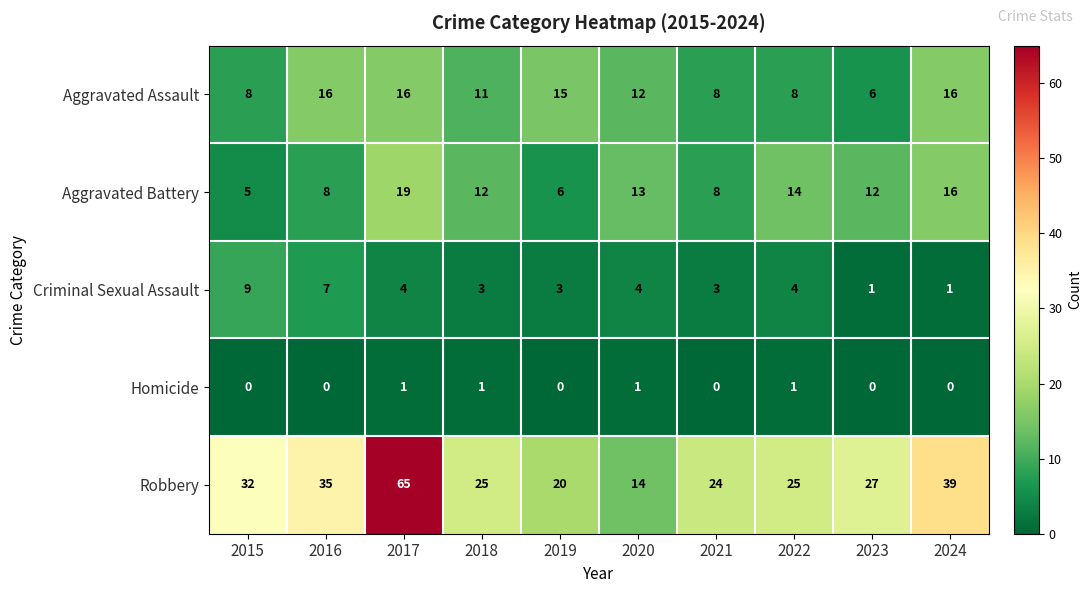

What is the maximum value shown in the chart?

65